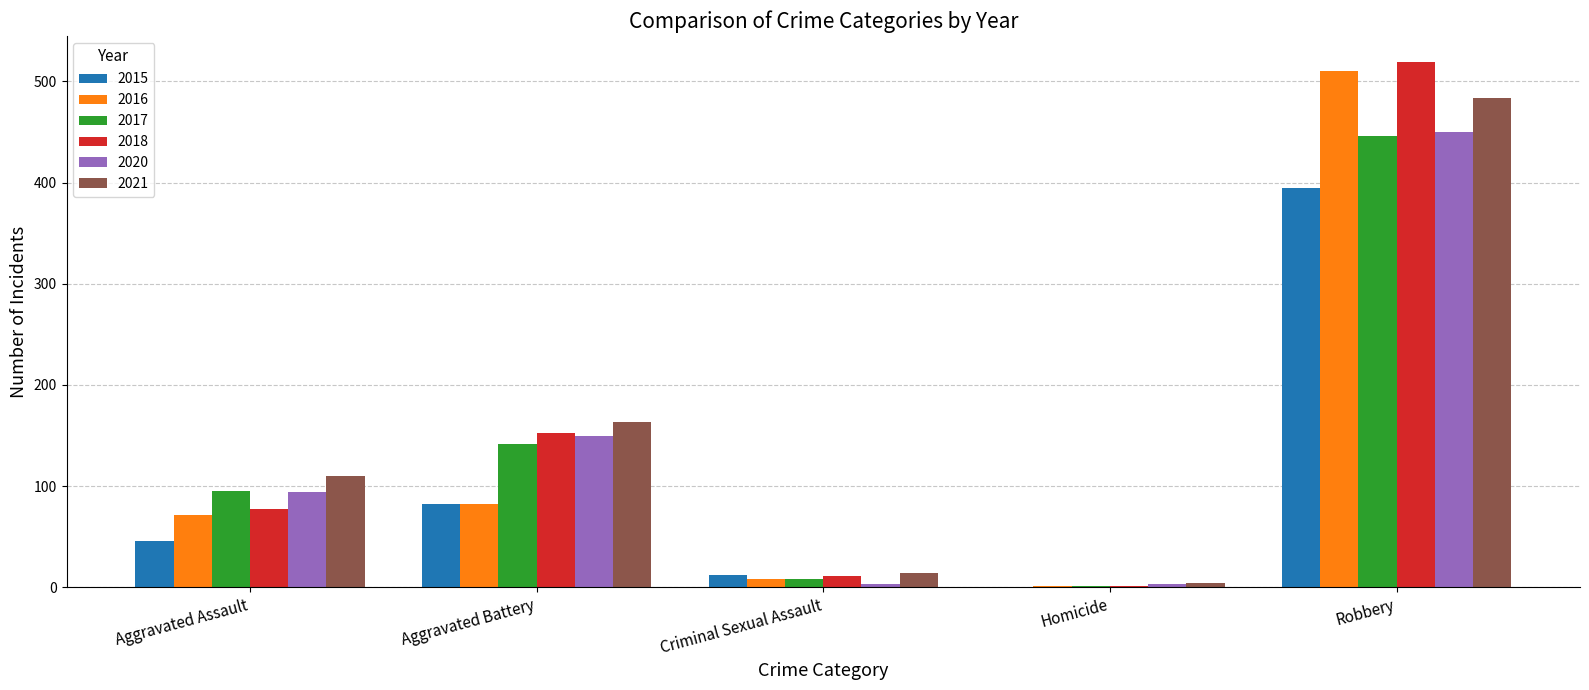

Which series changed the most between Aggravated Assault and Aggravated Battery?

2018